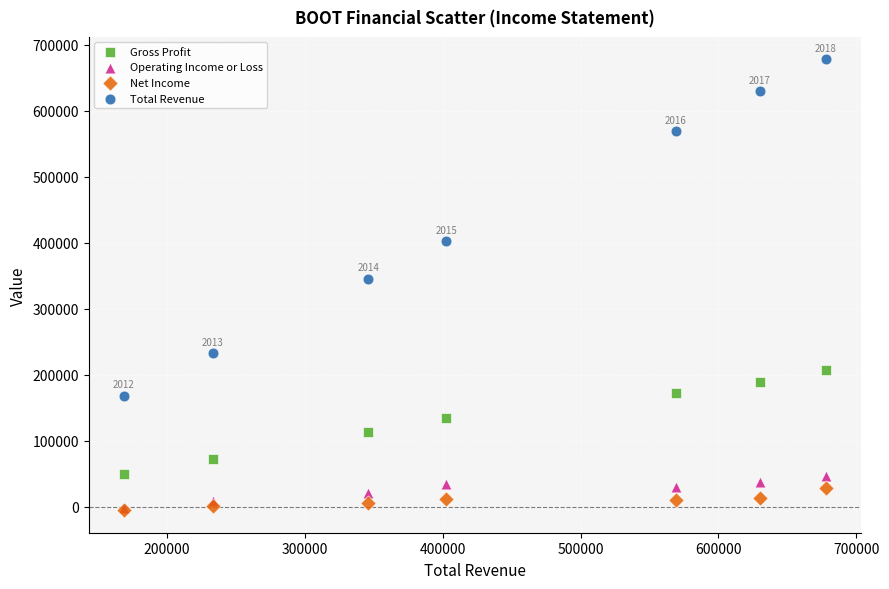

What are all the series names shown in the legend?

Gross Profit, Operating Income or Loss, Net Income, Total Revenue